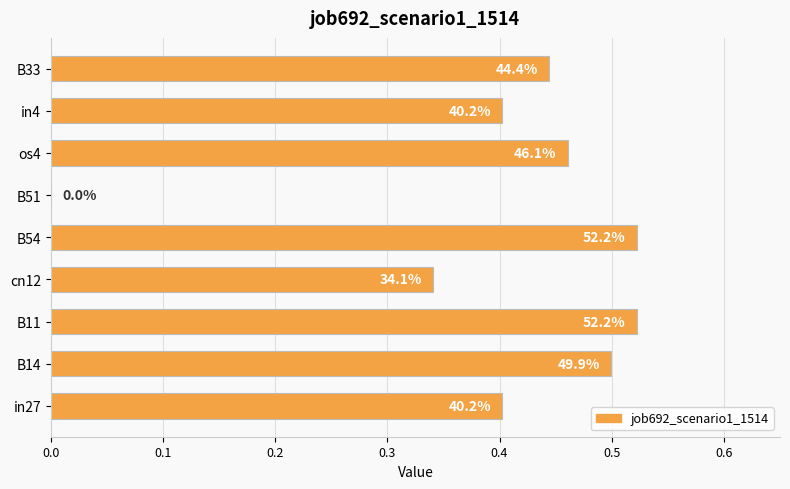

Are the bars horizontal?

Yes